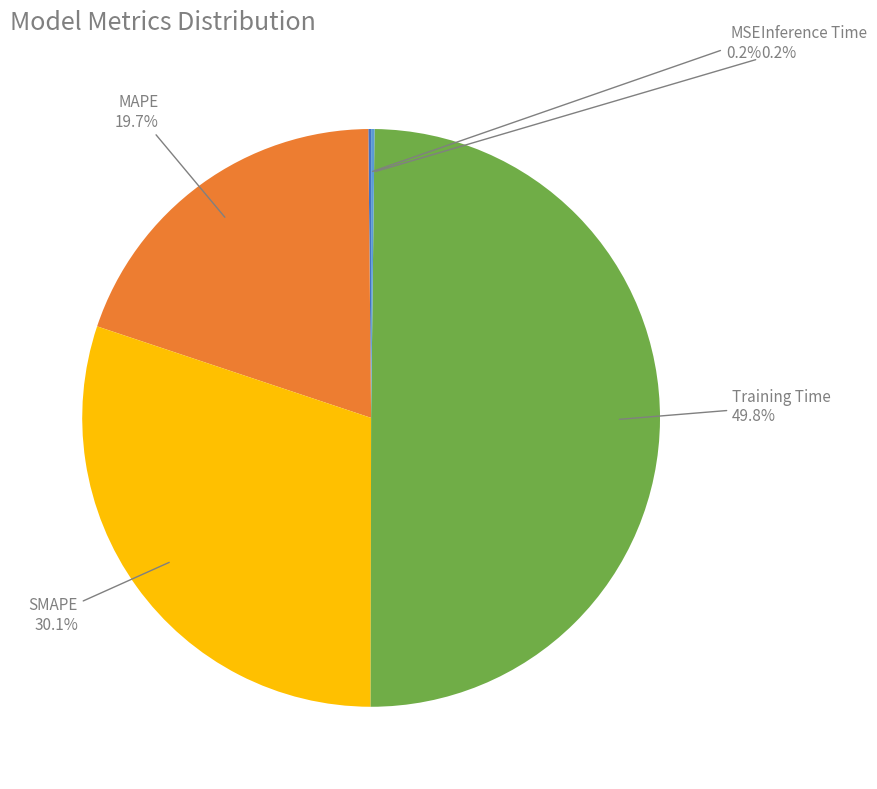

Which slice is the largest?

Training Time